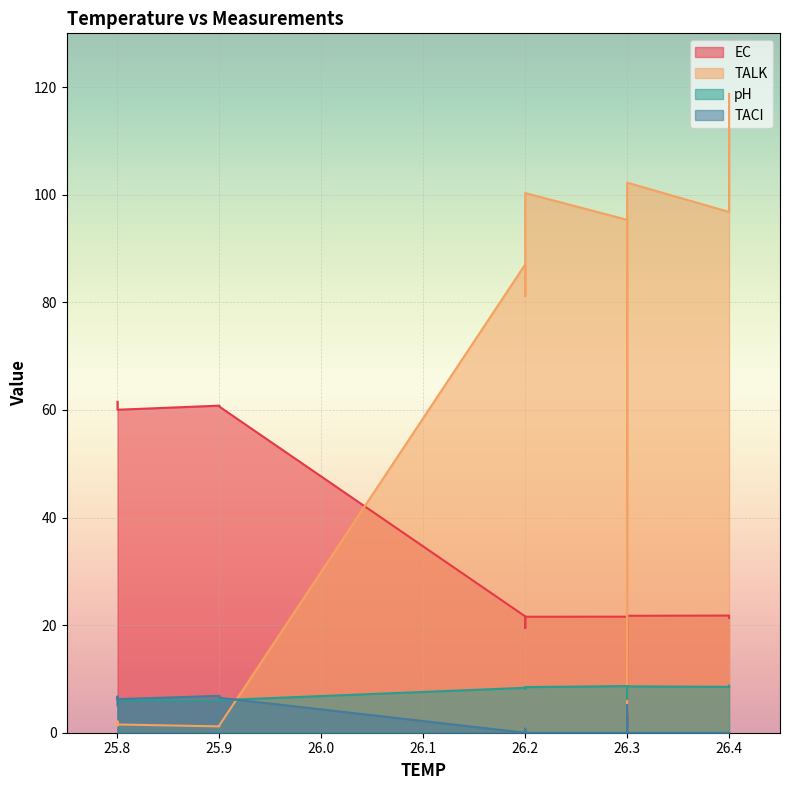

How many values in the TACI series exceed 0?

8